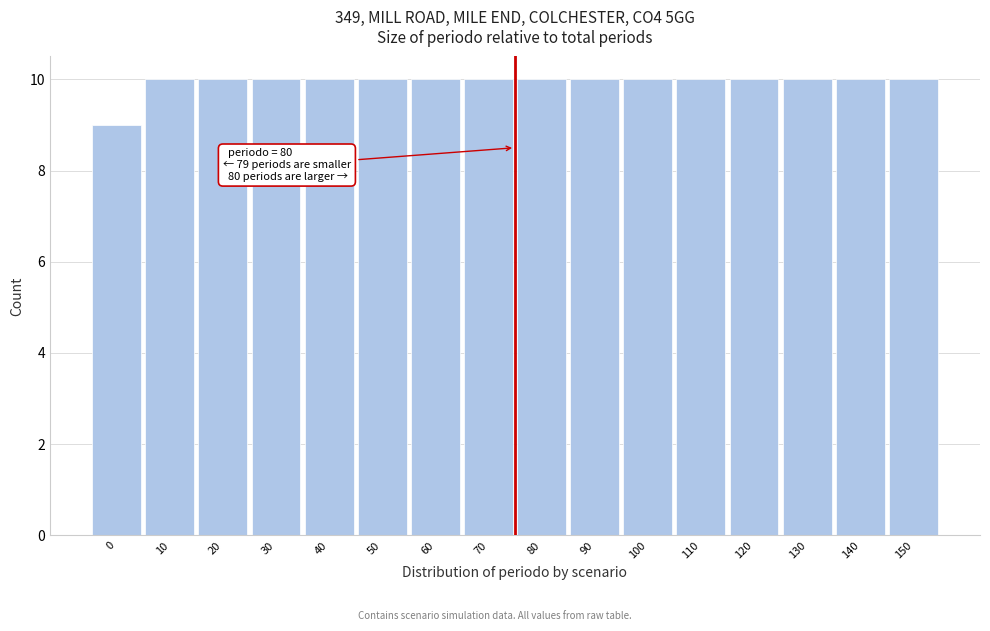

Reading left to right, extract all data points from this chart.

0=9	10=10	20=10	30=10	40=10	50=10	60=10	70=10	80=10	90=10	100=10	110=10	120=10	130=10	140=10	150=10